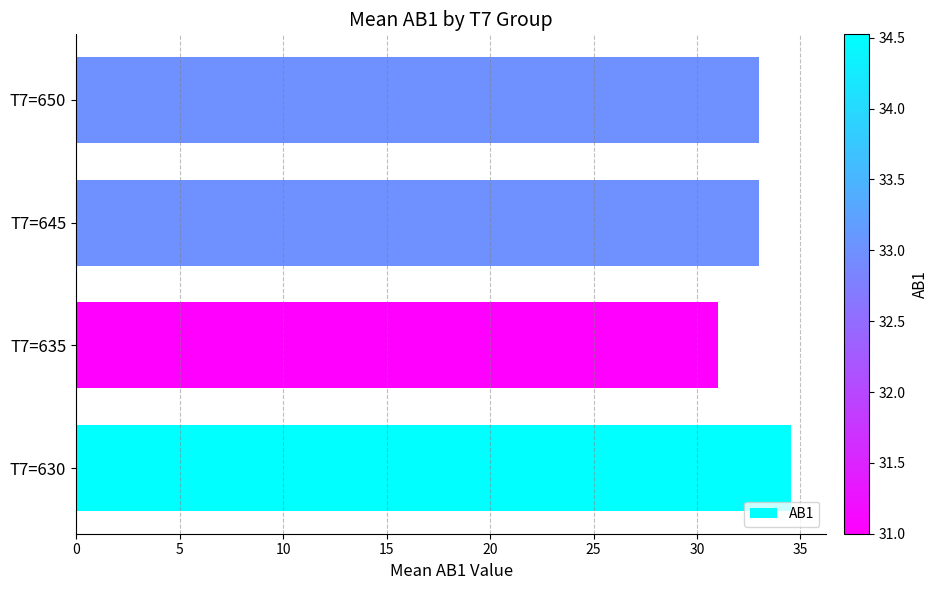

Does the chart contain stacked bars?

No